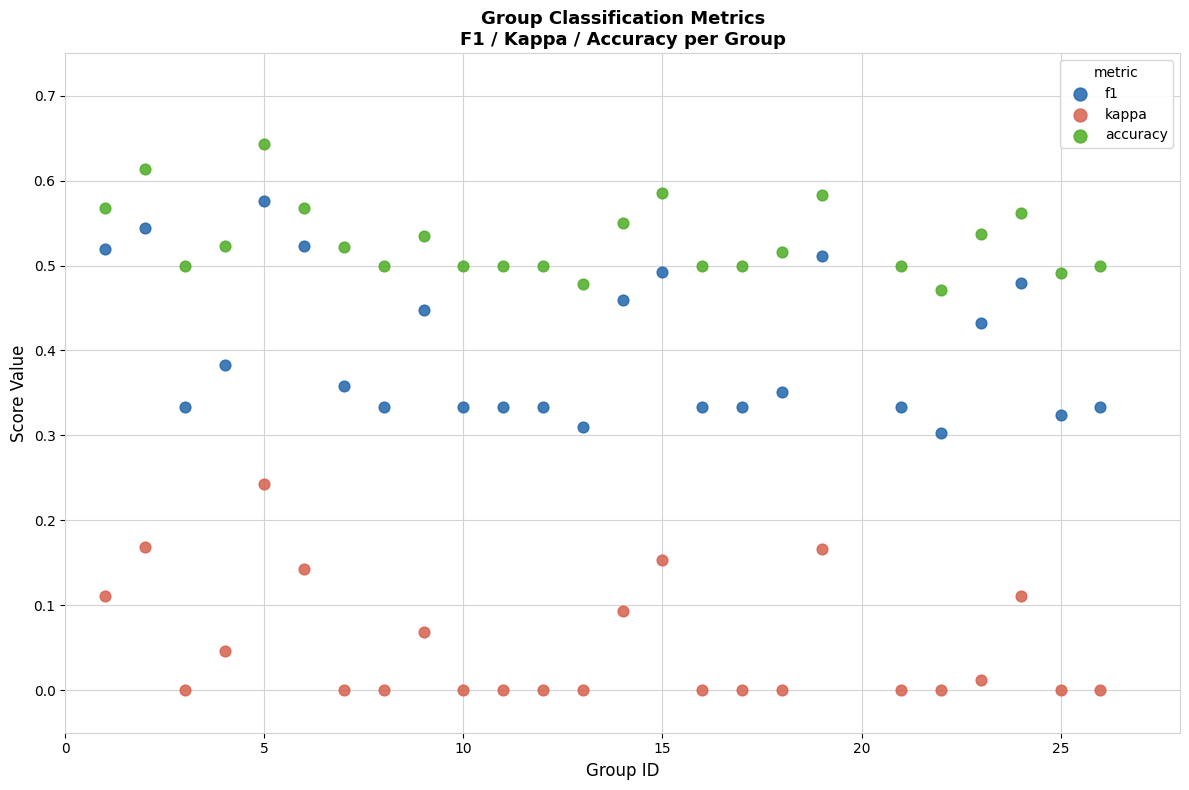

Across all data points, what is the range of X values (max minus min)?

25.0